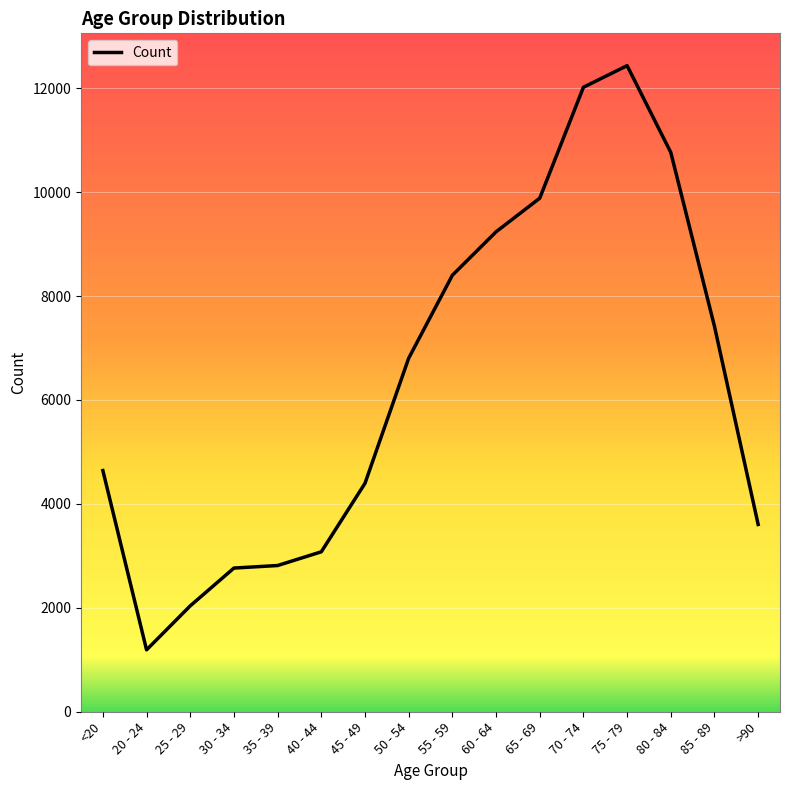

Between 50 - 54 and 40 - 44, which is larger?

50 - 54